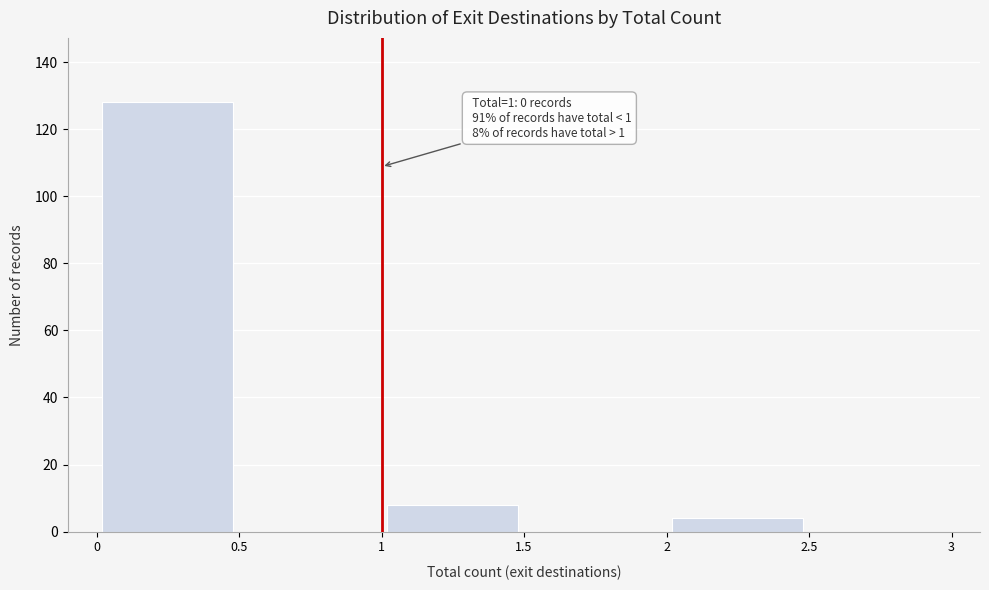

Over which range of the x-axis is the bar tallest?

0 to 0.5